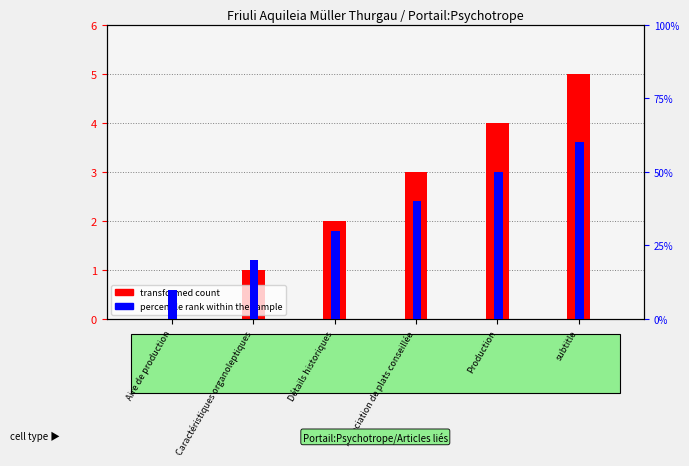

What is the spread (max minus min) of values at Aire de production?

0.1